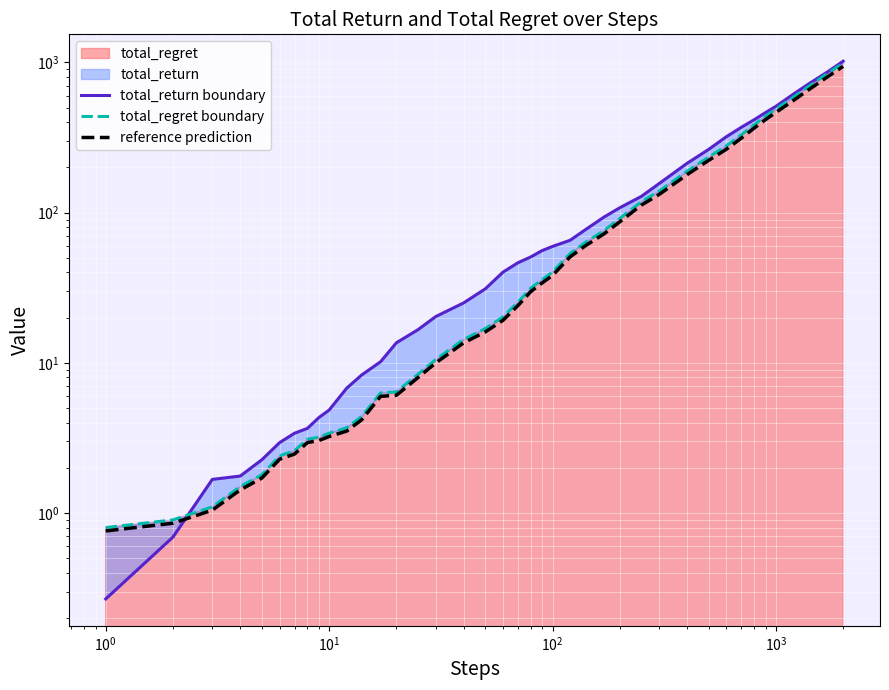

Reading left to right, list all the values displayed in this chart.

total_return boundary: 0.3	0.7	1.7	1.8	2.3	2.9	3.4	3.7	4.3	4.8	6.8	8.3	10.2	13.6	16.6	20.3	25.1	31.1	40.1	46.4	50.8	55.9	59.6	65.5	76.8	93.4	107.7	128.3	156.1	212.8	263.6	320.2	369.8	415.7	464.2	510.1	616.2	718.5	863.3	1019.0
total_regret boundary: 0.8	0.9	1.1	1.5	1.8	2.4	2.6	3.1	3.2	3.4	3.7	4.4	6.3	6.4	8.4	10.5	14.3	16.9	20.2	25.3	31.4	35.9	40.2	53.5	63.2	76.0	91.4	118.2	139.0	188.3	234.6	278.1	329.6	385.2	439.1	489.3	588.5	691.7	843.1	990.5
reference prediction: 0.8	0.9	1.0	1.4	1.7	2.3	2.5	2.9	3.0	3.2	3.5	4.2	6.0	6.1	8.0	10.0	13.6	16.1	19.2	24.0	29.8	34.1	38.2	50.8	60.0	72.2	86.8	112.3	132.1	178.9	222.9	264.2	313.1	365.9	417.1	464.8	559.1	657.1	800.9	941.0